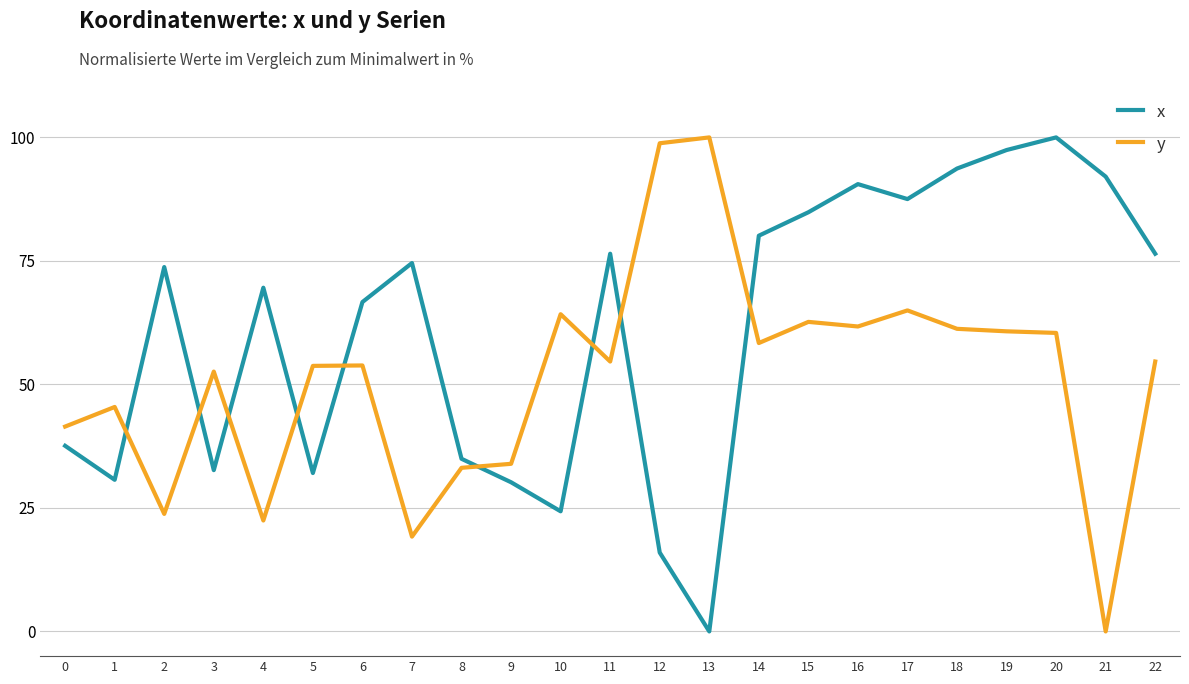

Which series has the largest total across all categories?

x